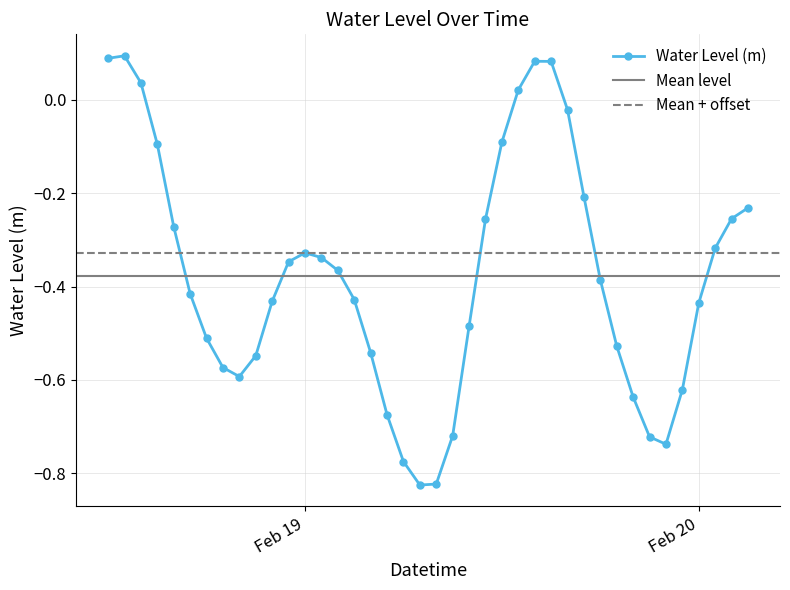

What is the minimum value shown in the chart?

-0.8